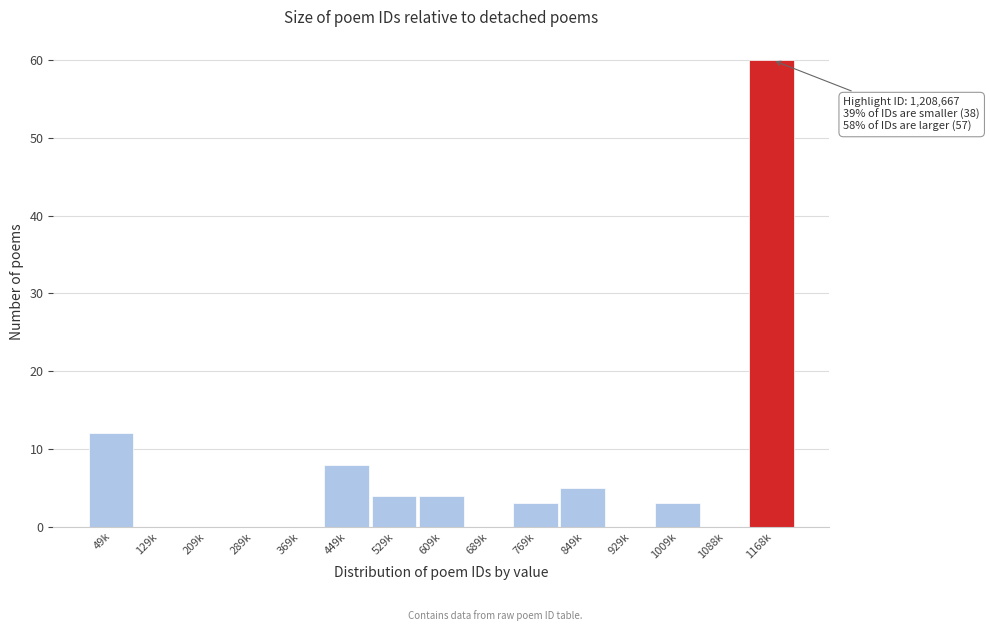

Reading left to right, what are all the values shown in this chart?

49k=12	129k=0	209k=0	289k=0	369k=0	449k=8	529k=4	609k=4	689k=0	769k=3	849k=5	929k=0	1009k=3	1088k=0	1168k=60